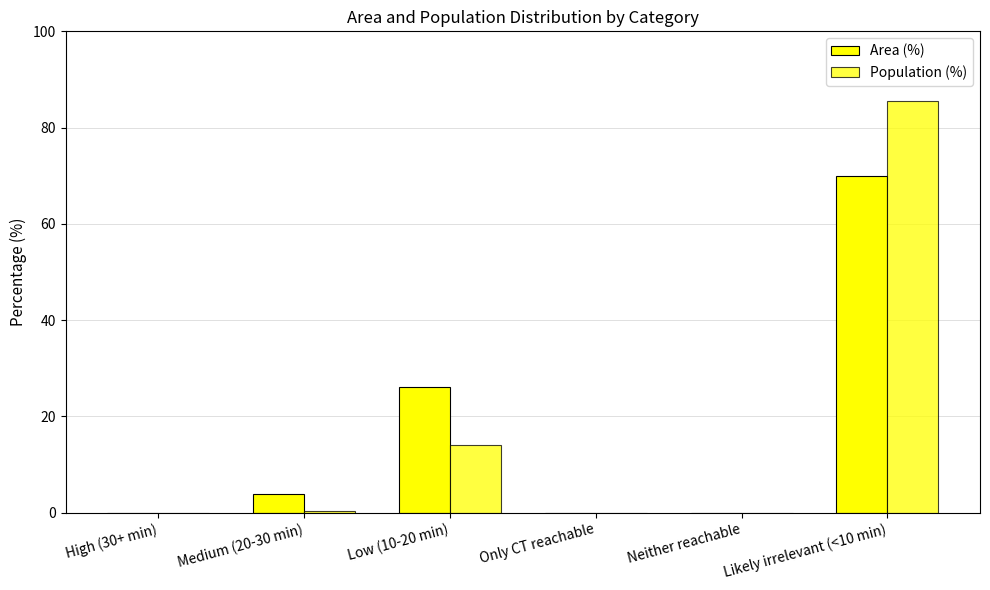

Are the bars grouped side by side (vs. stacked)?

Yes